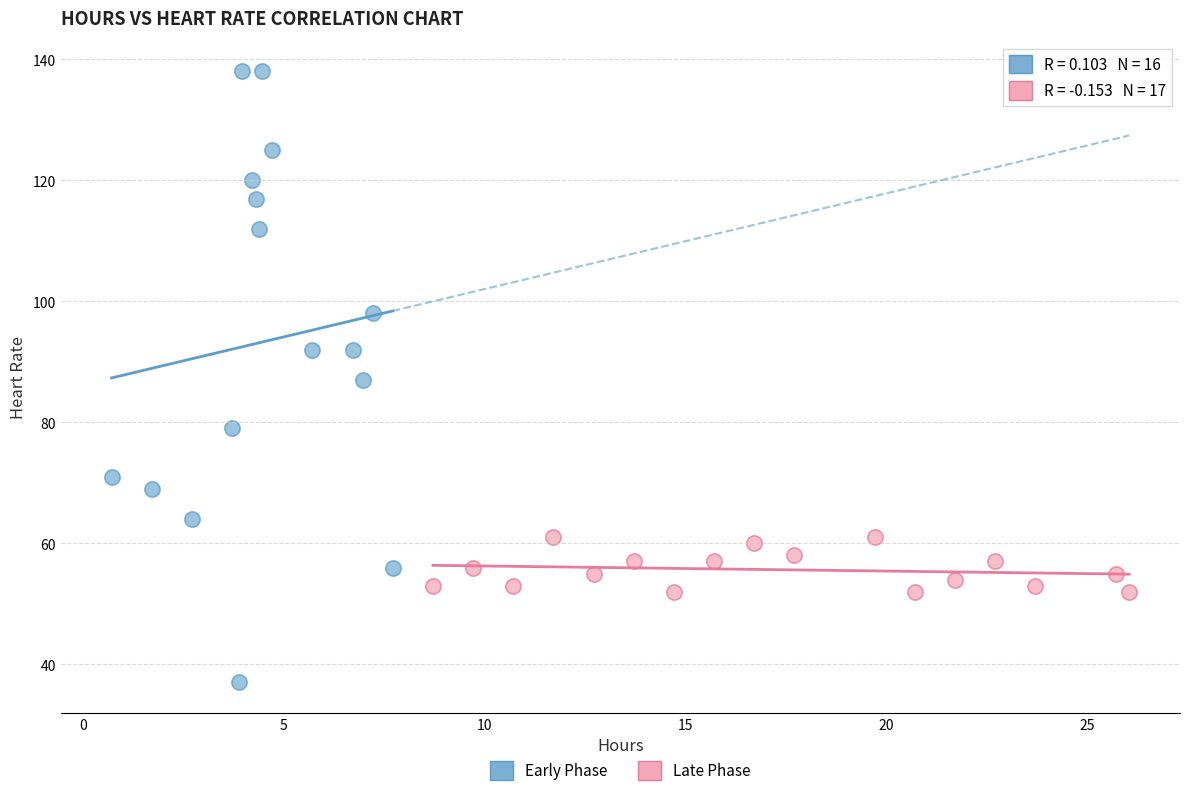

Which series contains the highest Y value?

Early Phase